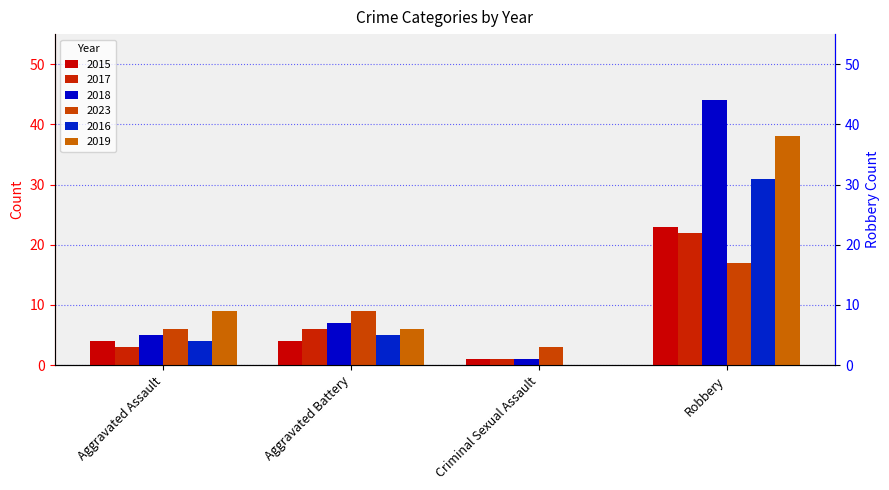

The value of 2017 at Aggravated Assault is 3. True or false?

True